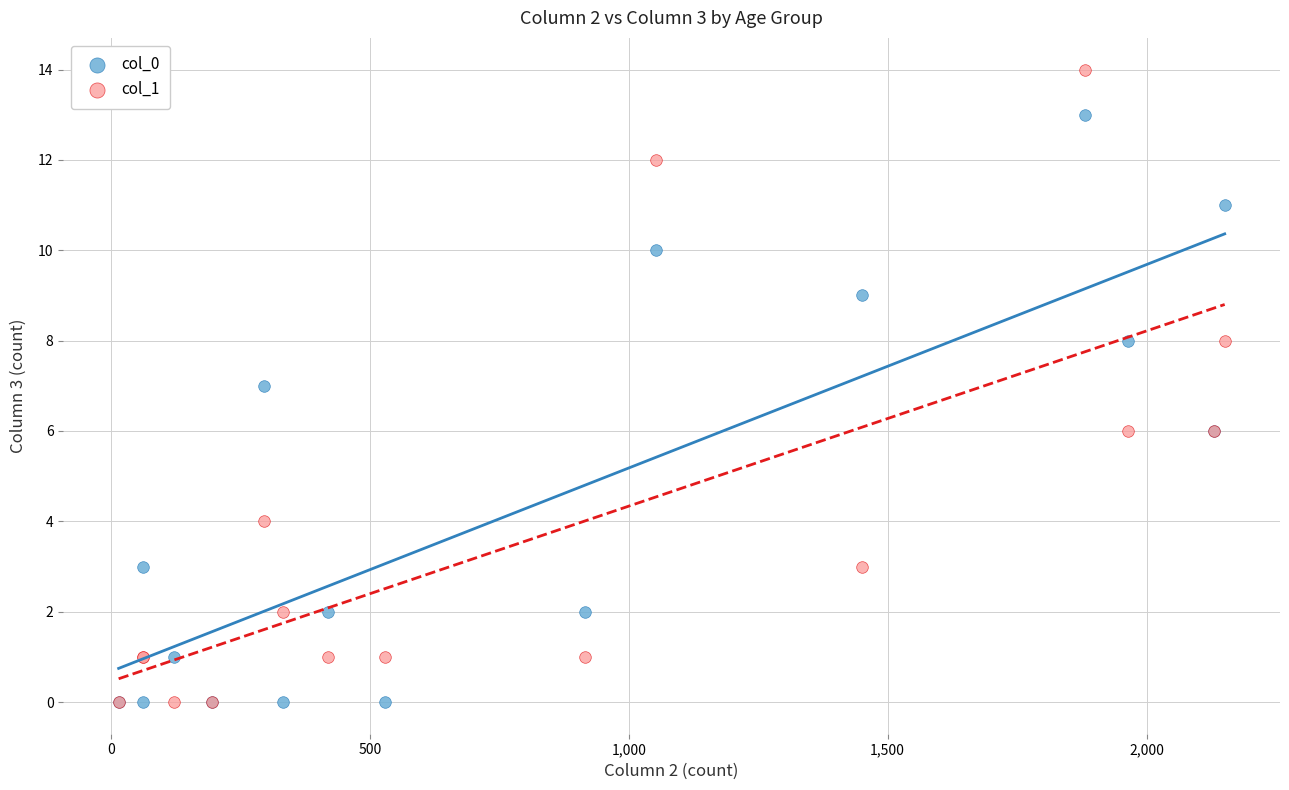

Which series reaches the maximum Y coordinate?

col_1